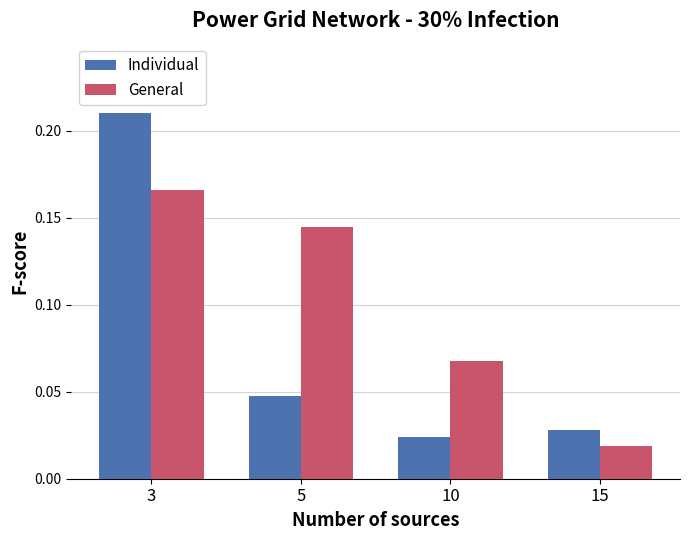

At which category does the chart reach its minimum across all series?

15